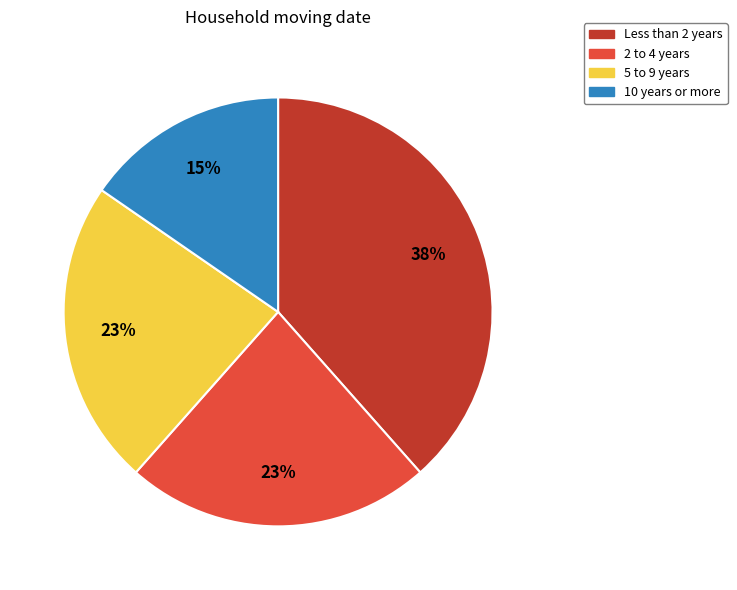

Is there any slice that represents more than half of the pie?

No